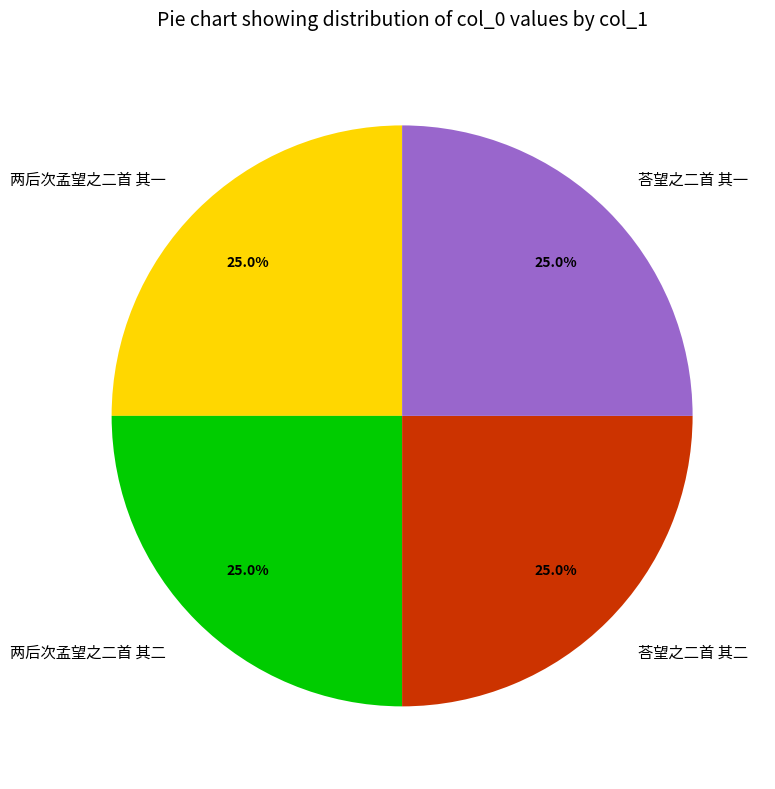

How many segments does this pie chart have?

4